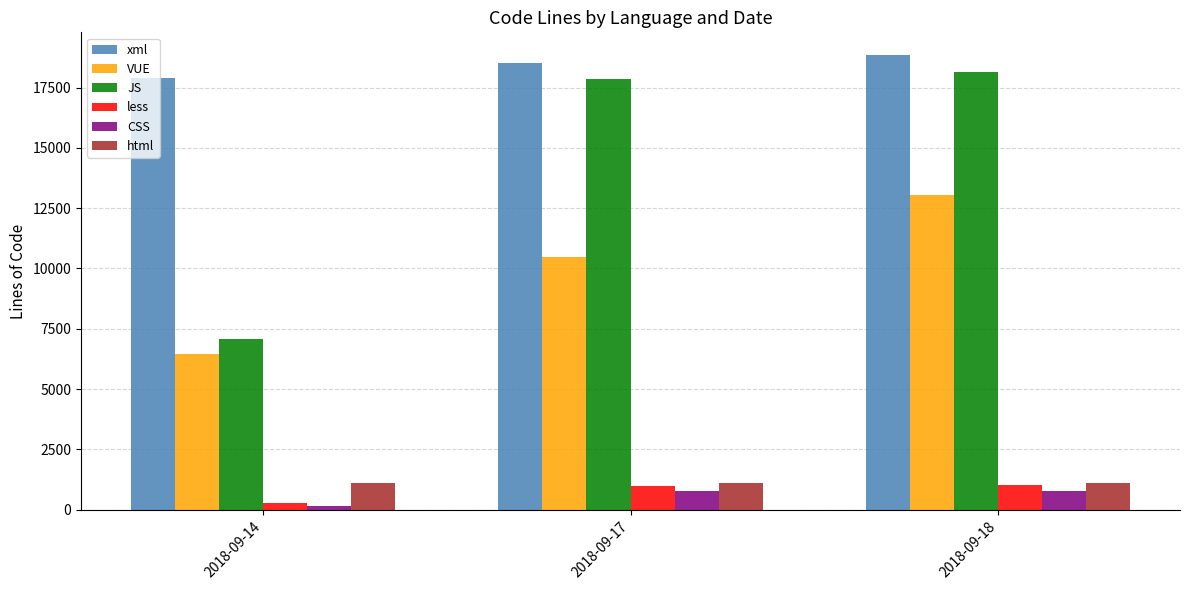

At which label is JS closest to 12609?

2018-09-17